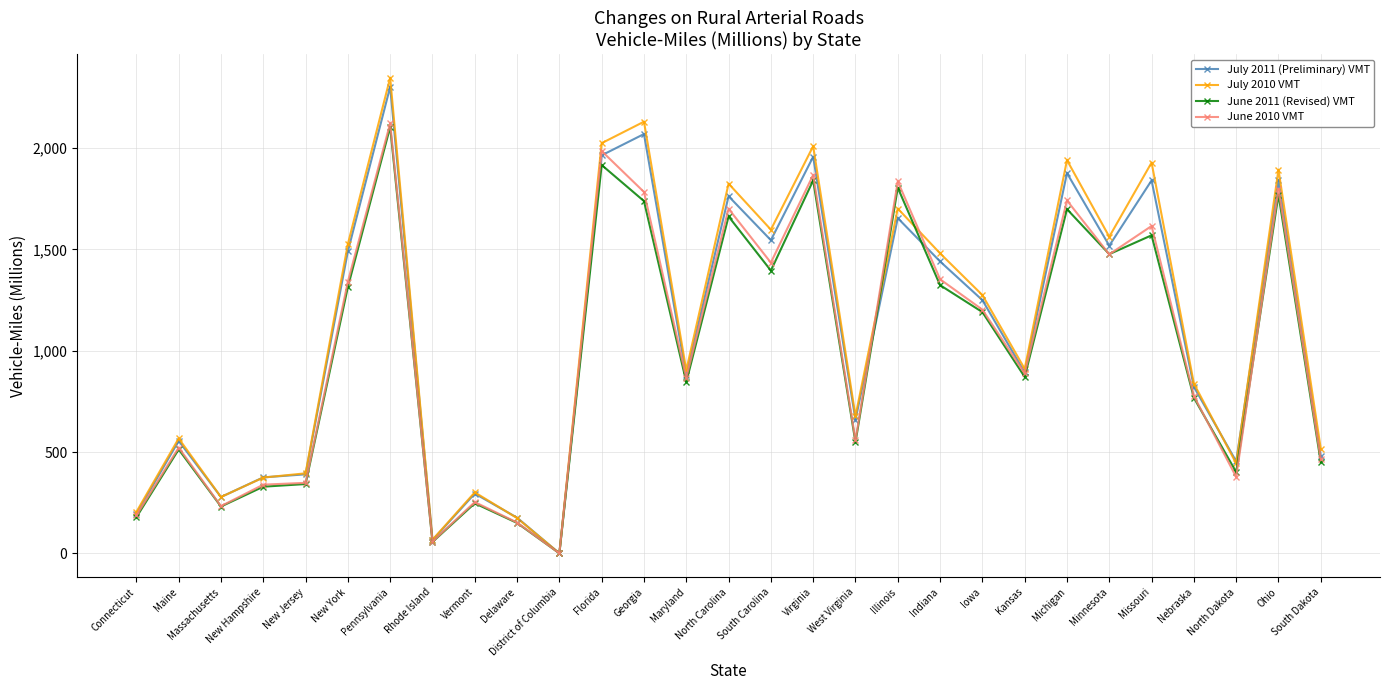

In July 2011 (Preliminary) VMT, how many points are higher than both neighbors (excluding endpoints)?

10